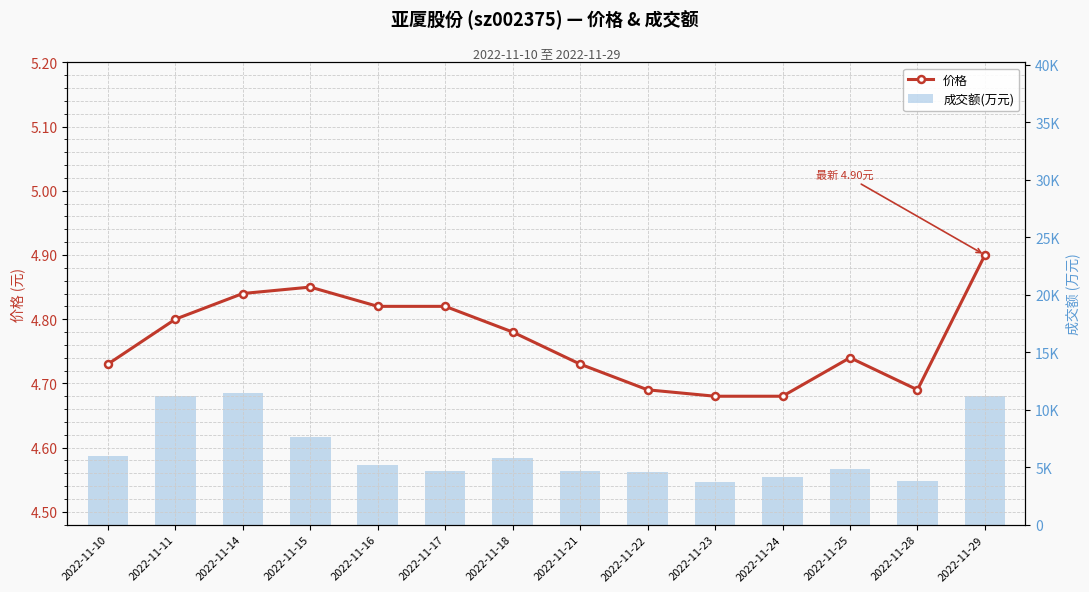

What is the value of the 价格 bar at the 3rd from the left?

4.8